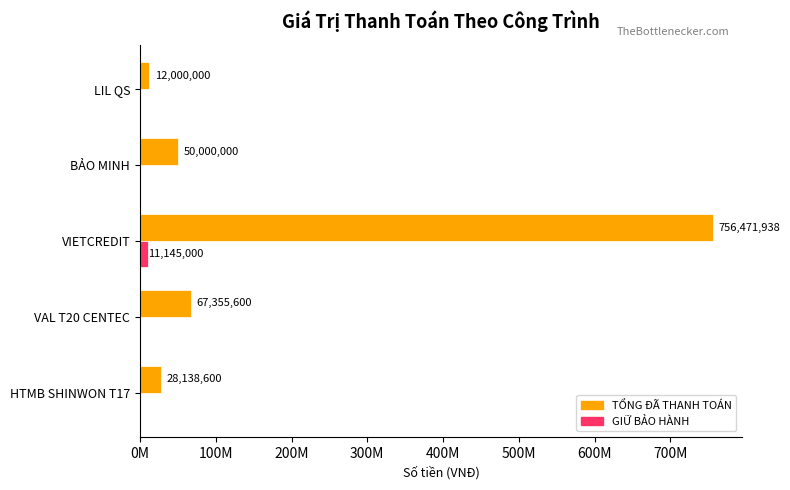

What are all the series names shown in the legend?

TỔNG ĐÃ THANH TOÁN, GIỮ BẢO HÀNH